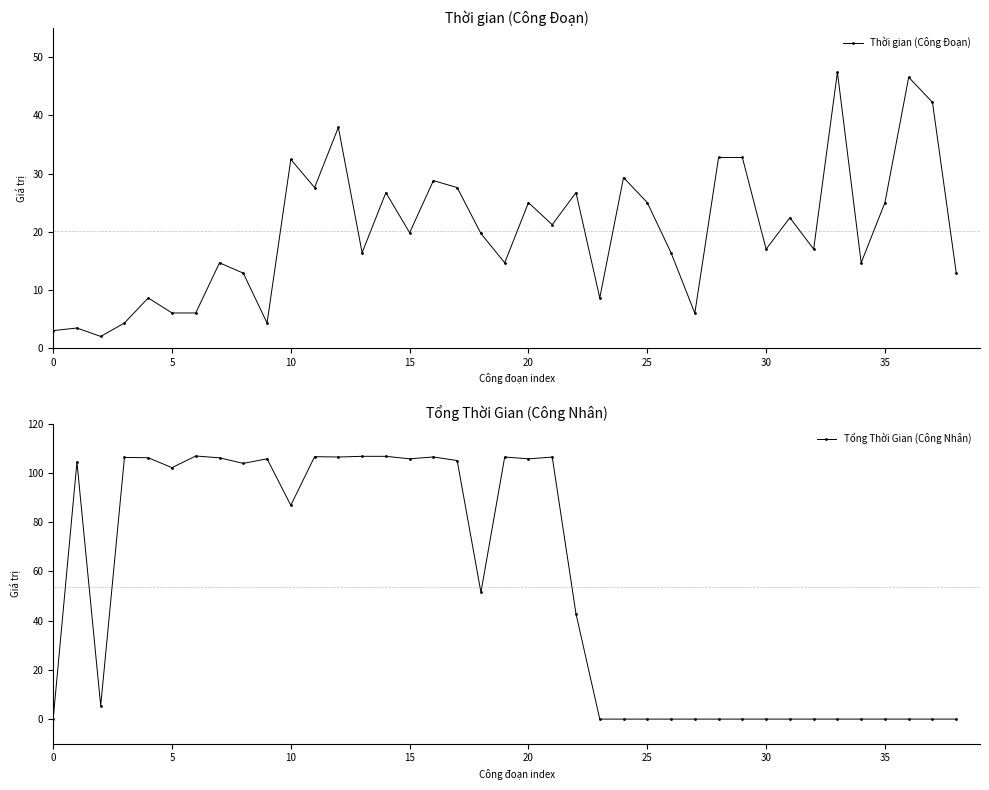

In Tổng Thời Gian (Công Nhân), how many points are higher than both neighbors (excluding endpoints)?

8